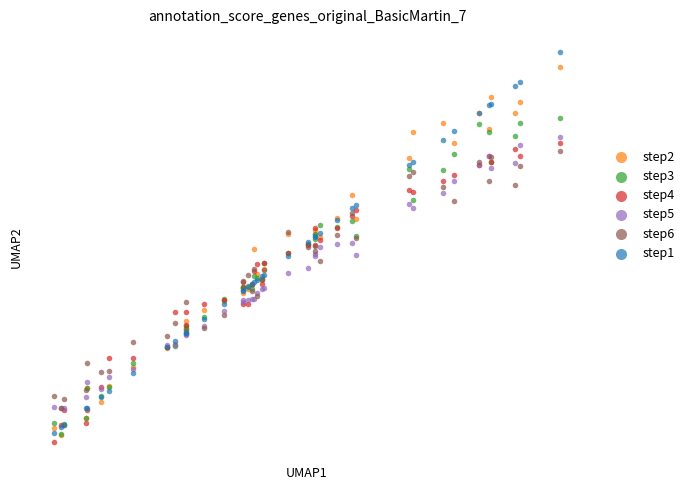

What are all the series names shown in the legend?

step2, step3, step4, step5, step6, step1